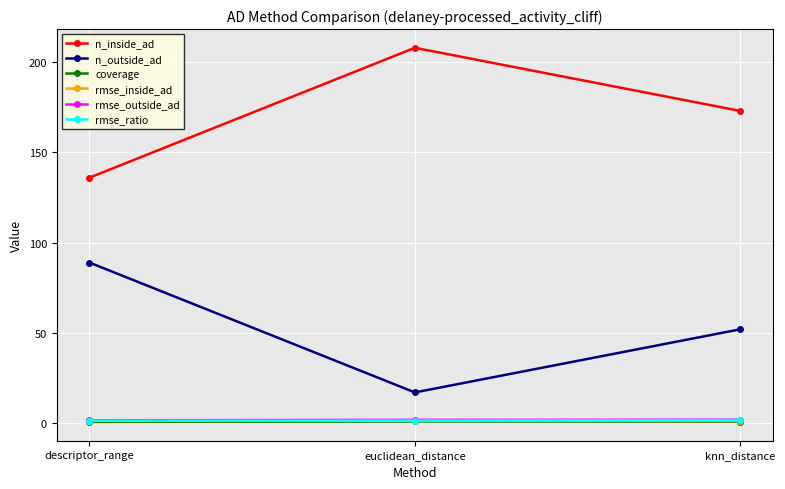

What is the difference between the maximum and minimum values in the rmse_outside_ad series?

0.3